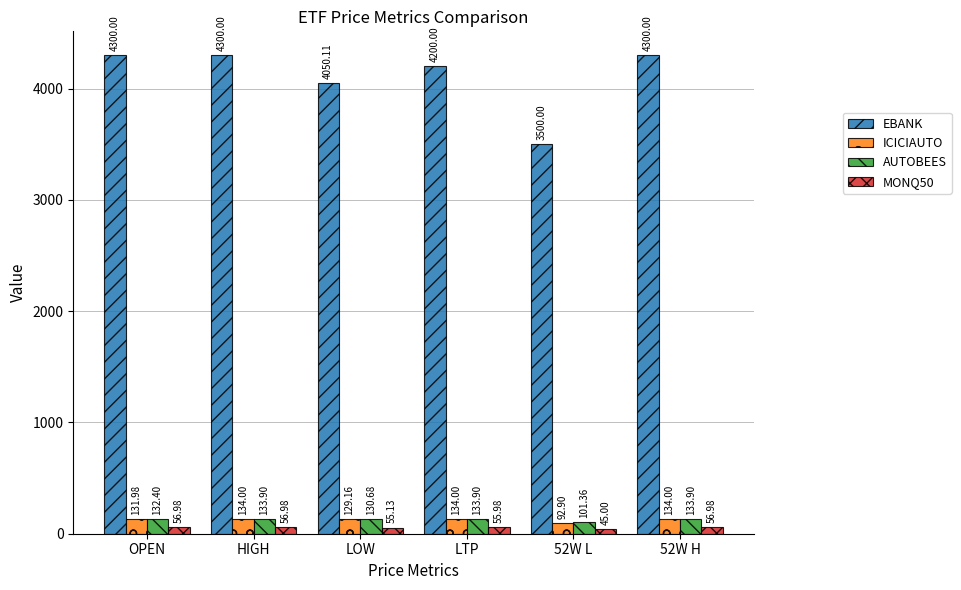

How many groups of bars are there?

6